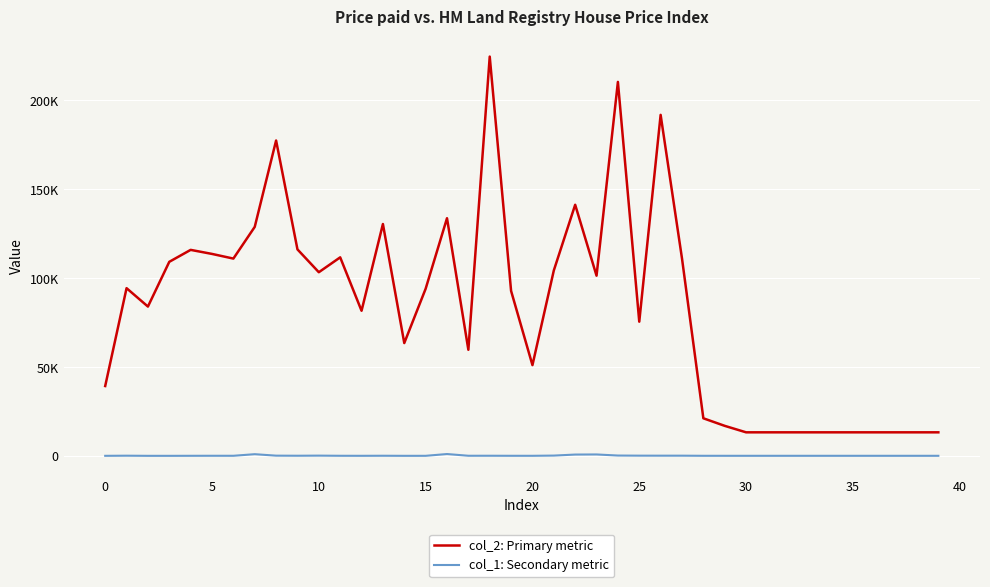

What is the difference between the second highest and second lowest values in the col_2: Primary metric series?

197001